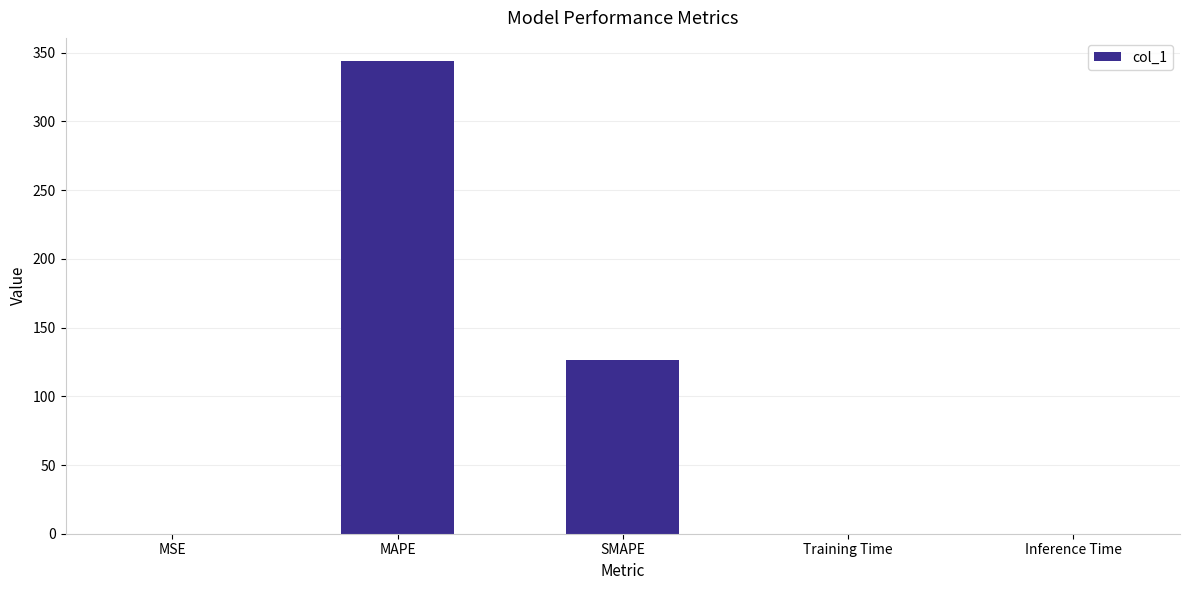

What is the sum of all values?

470.1